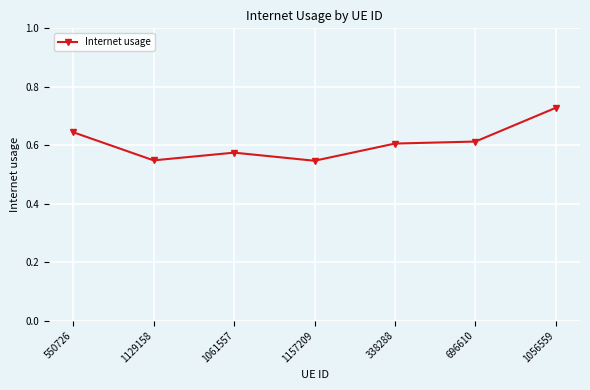

At which category does the data reach its first local peak?

1061557